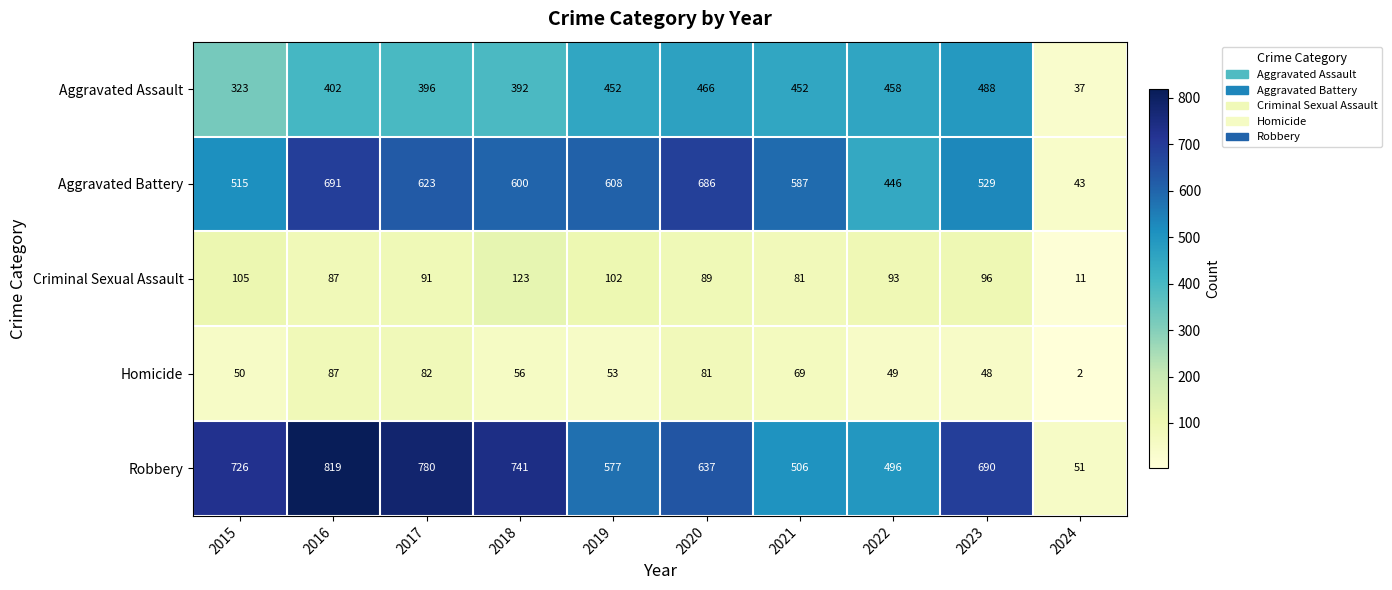

At how many categories does at least one series exceed 270?

9